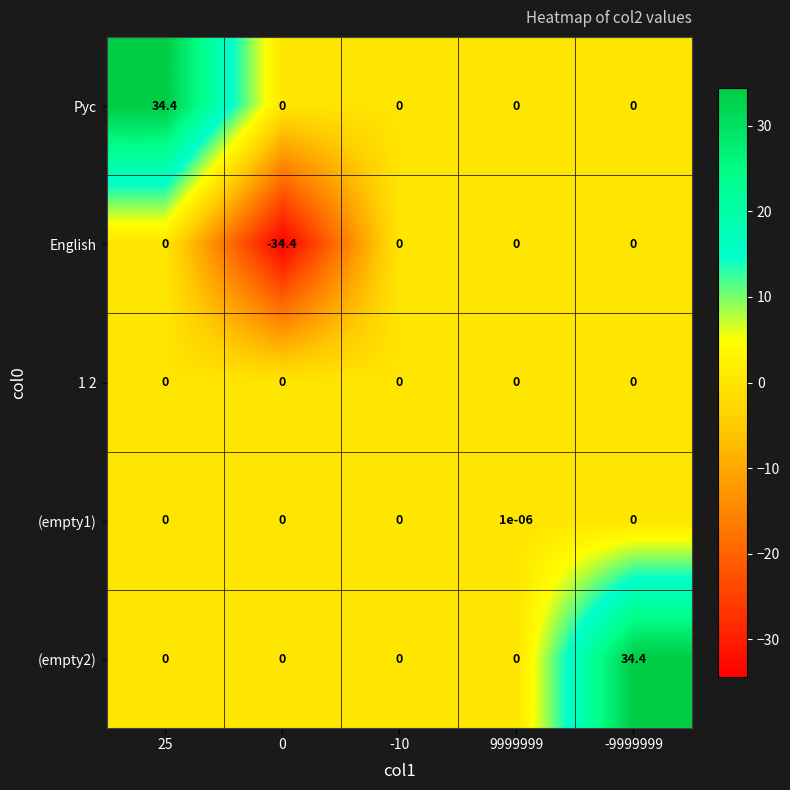

The Рус series shows 0.0 at 9999999. True or false?

True